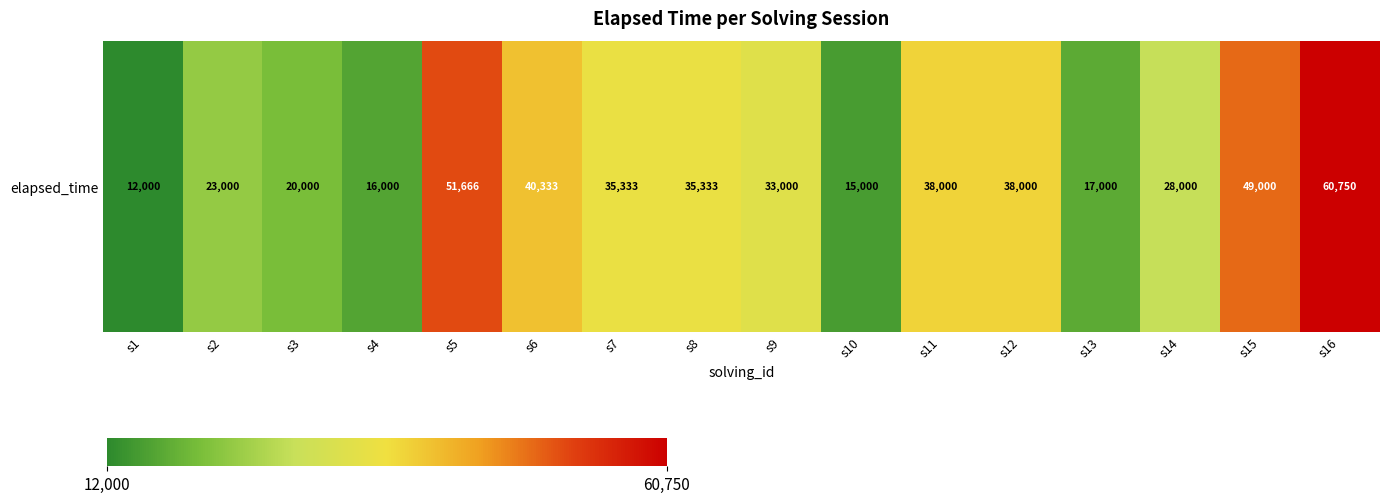

Which category has the lowest value across all series?

s1